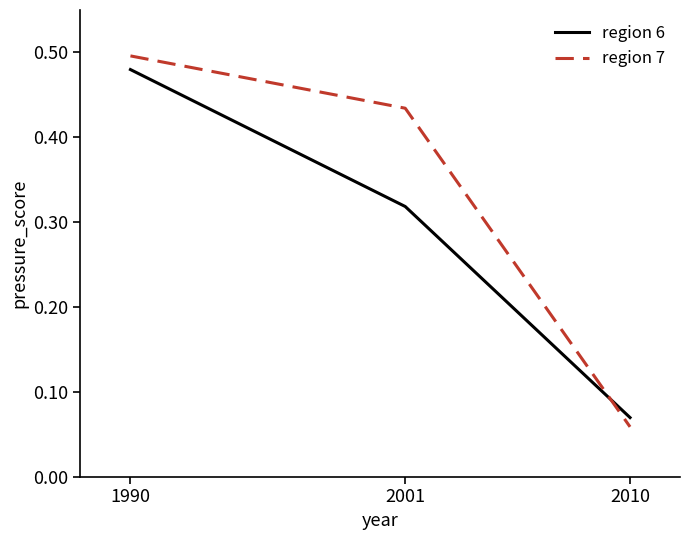

What is the total value across all series at 1990?

1.0